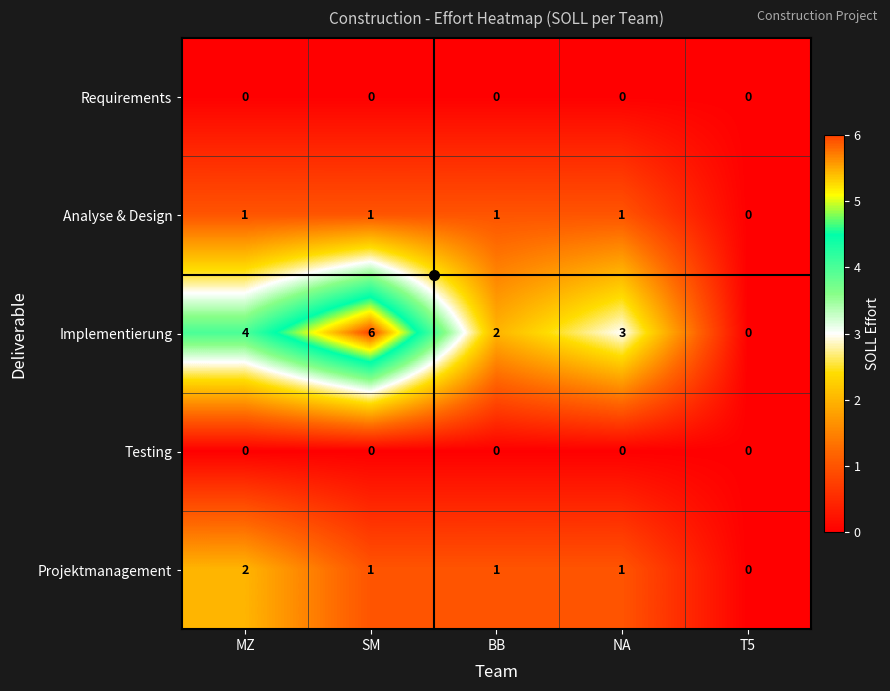

What is the greatest value displayed?

6